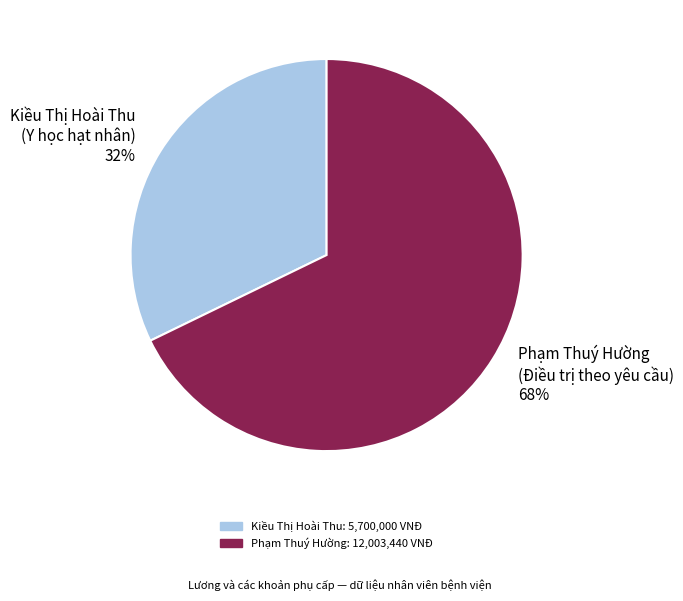

How many slices are in this pie chart?

2